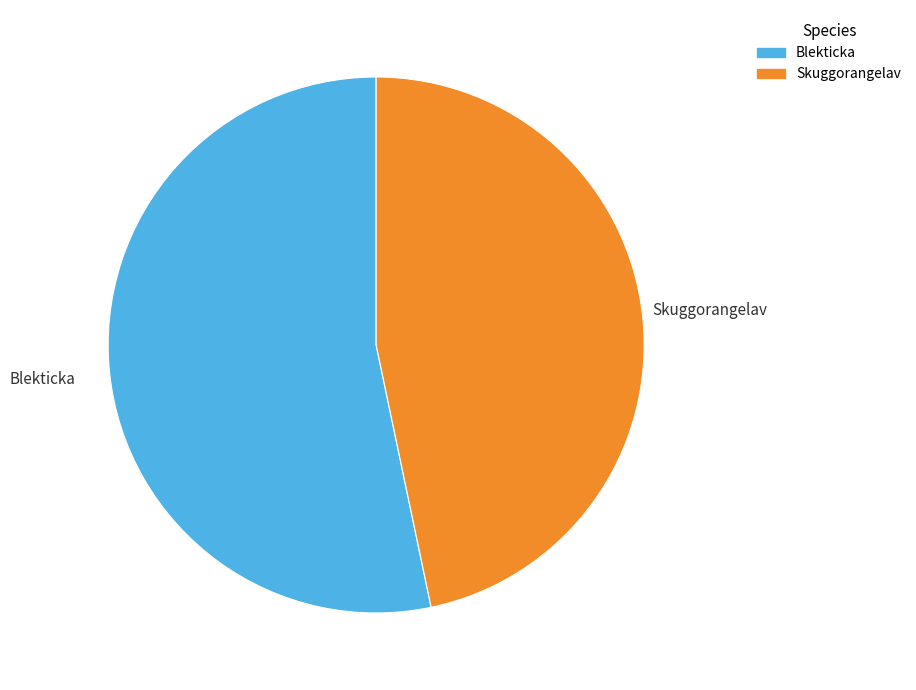

Rank the categories by value from lowest to highest.

Skuggorangelav, Blekticka